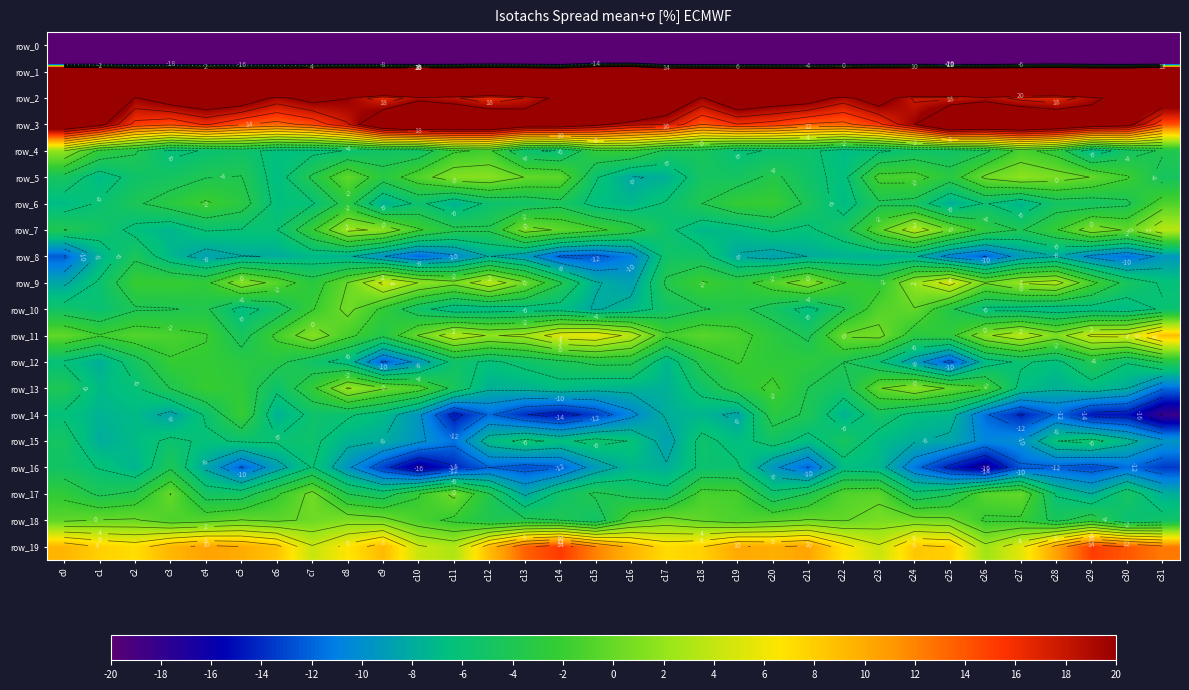

What is the difference between the maximum and minimum values in the row_0 series?

38.7